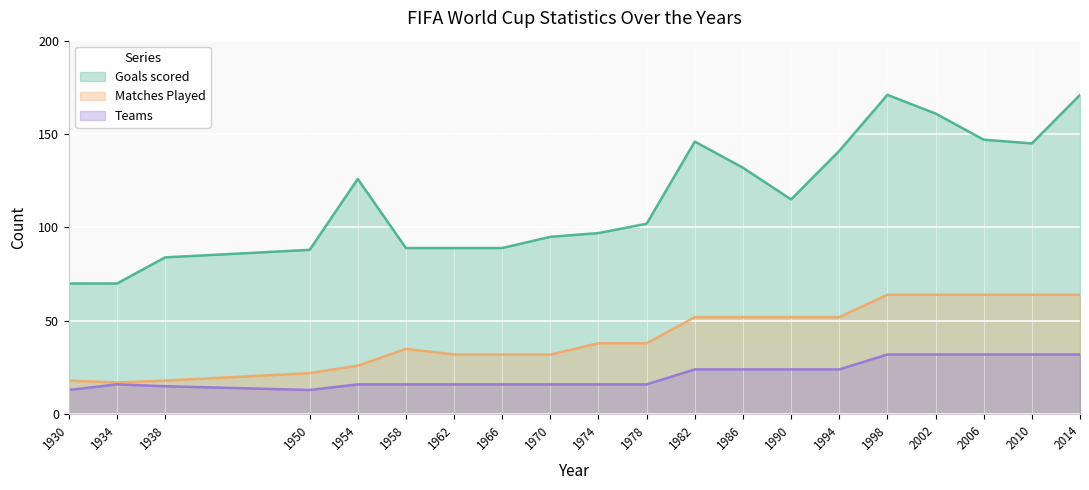

What is the minimum value shown in the chart?

13